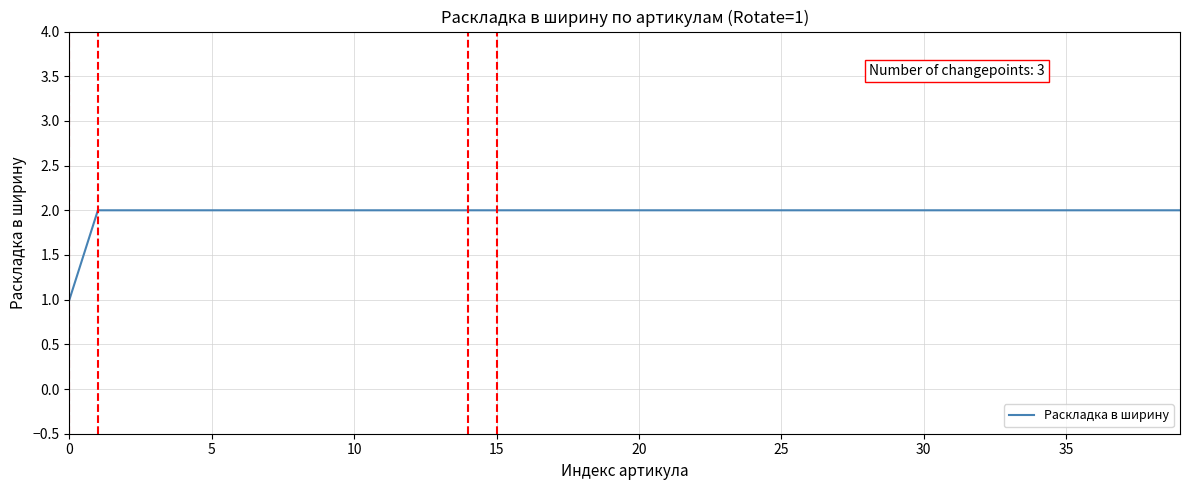

What is the smallest value displayed?

1